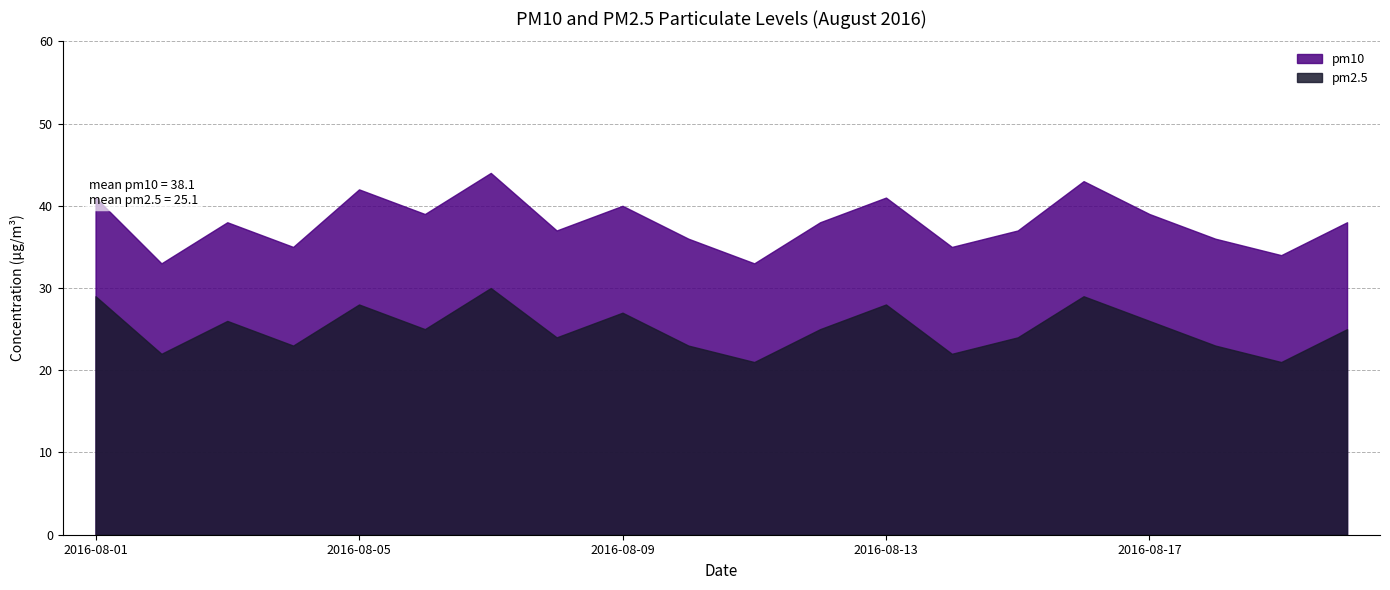

Is it true that pm10 equals 35 at 2016-08-04?

True